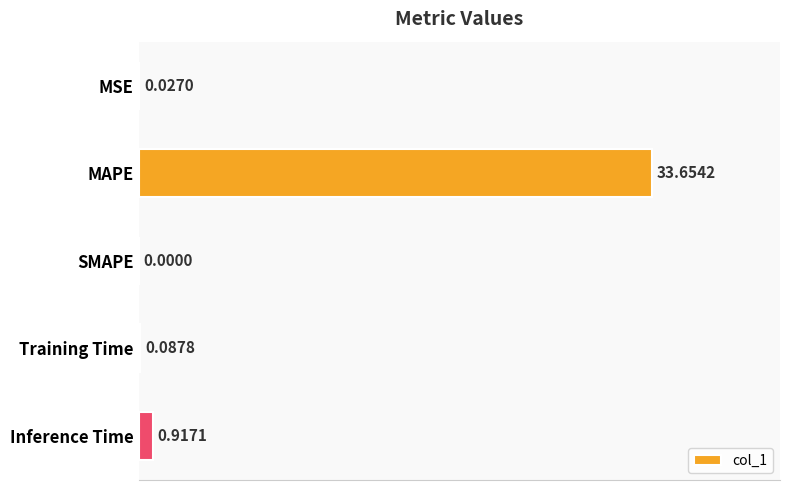

At which category does the chart reach its peak across all series?

MAPE